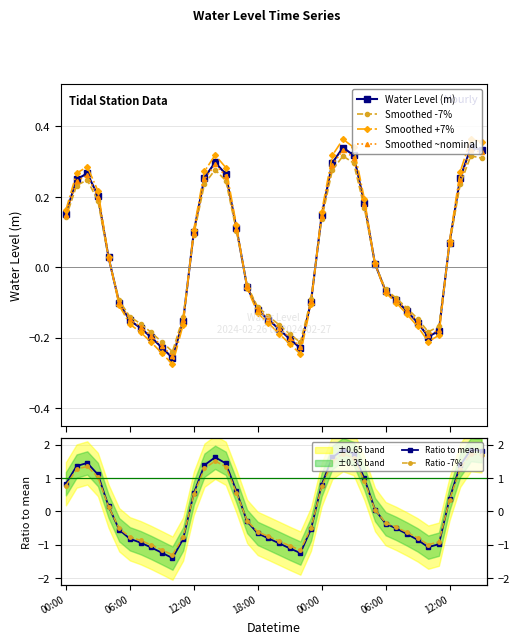

Which series has the largest total across all categories?

Ratio to mean